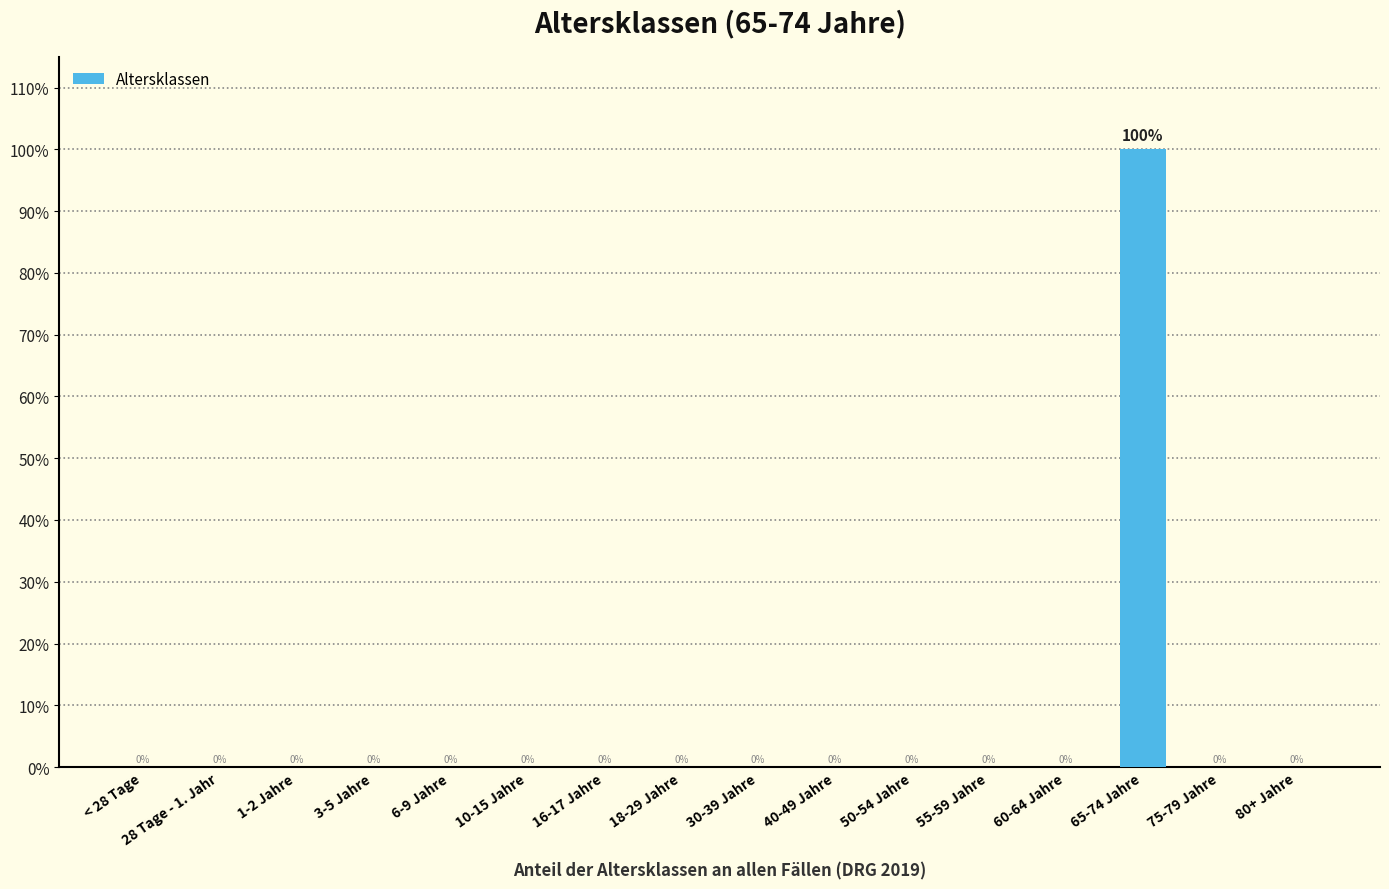

Are the bars horizontal?

No